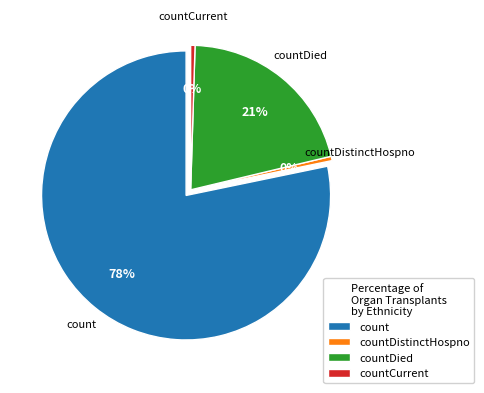

True or false: count accounts for 78% of the total.

True